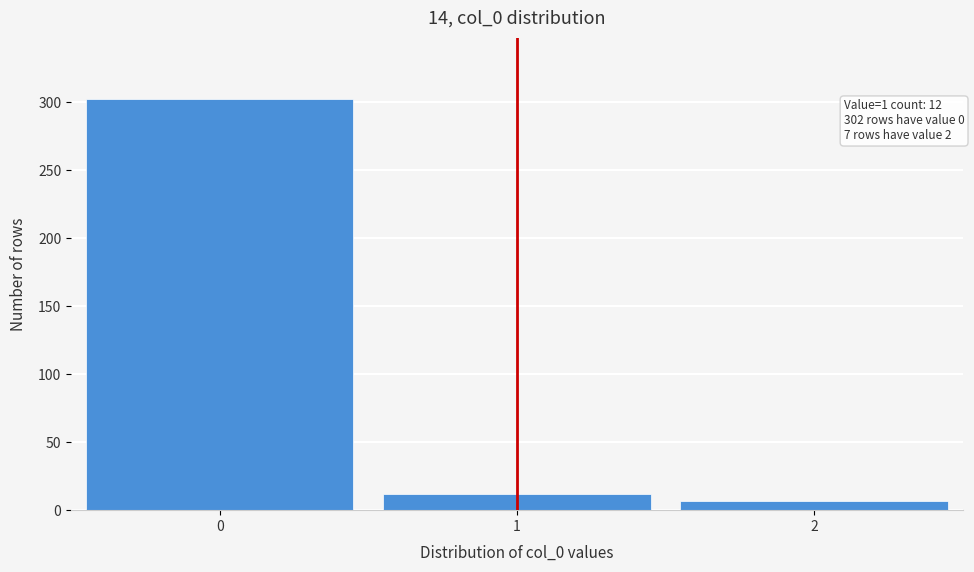

Reading left to right, extract all data points from this chart.

0=302	1=12	2=7